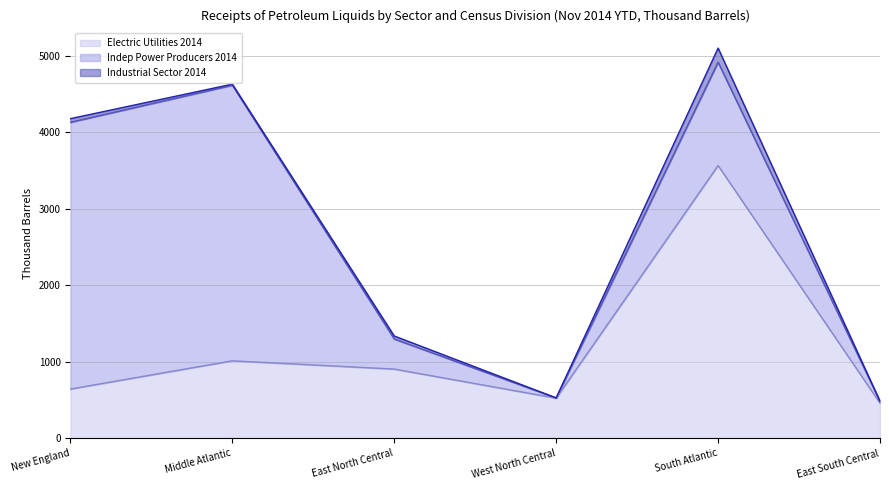

The Industrial Sector 2014 series shows 184 at South Atlantic. True or false?

True